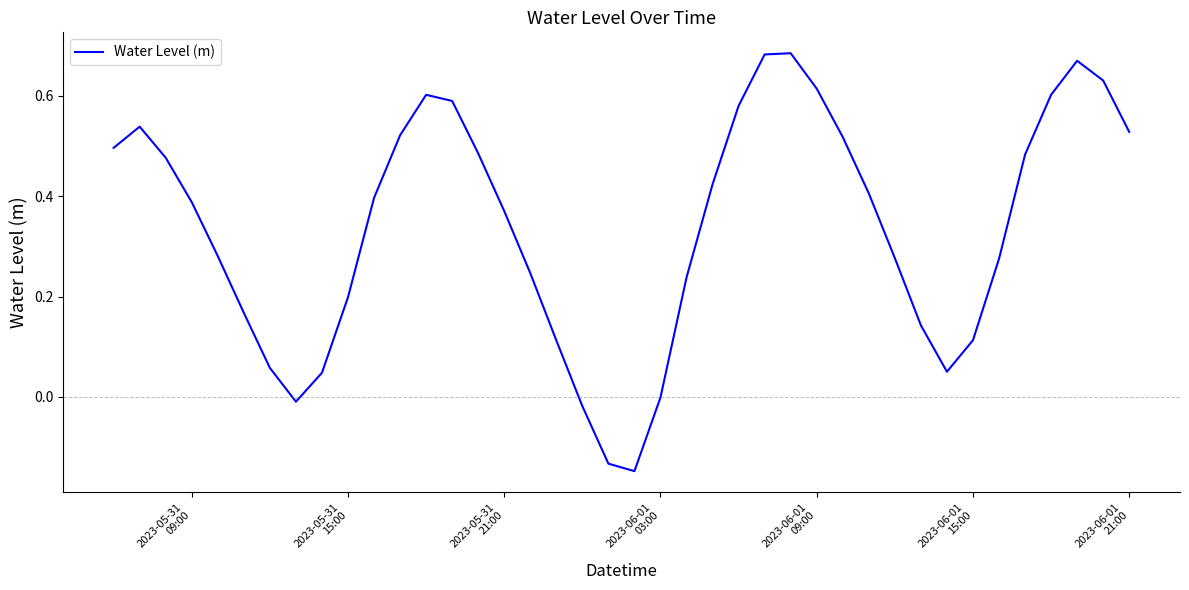

What is the difference between the maximum and minimum values?

0.8